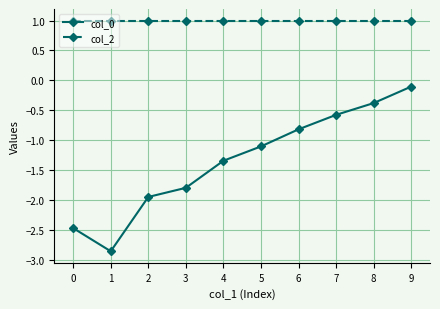

Rank the series by their maximum value, from lowest to highest.

col_0, col_2